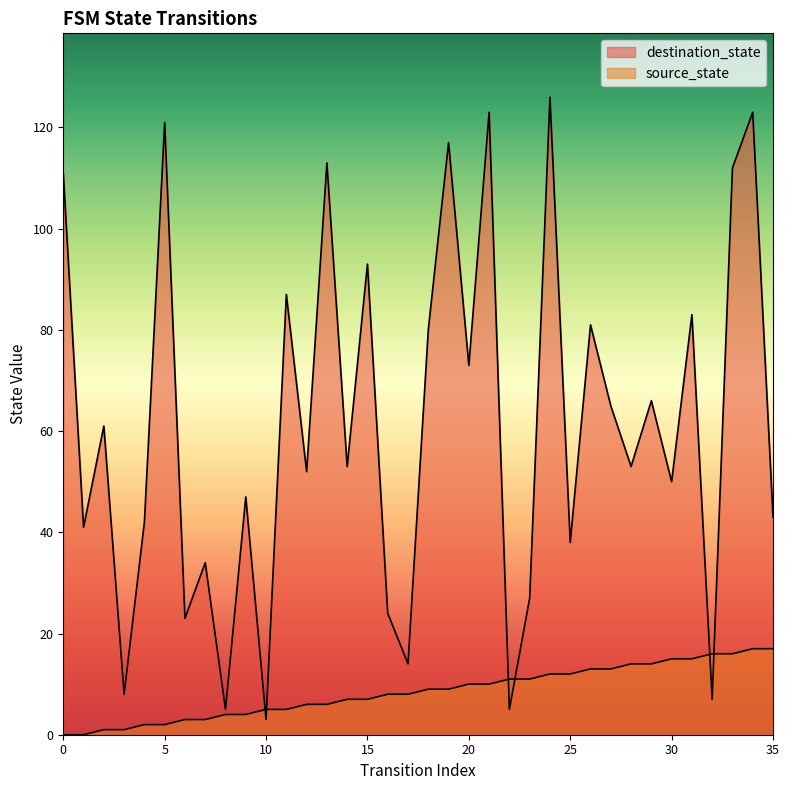

True or false: destination_state has more than 2 points higher than both neighbors.

True